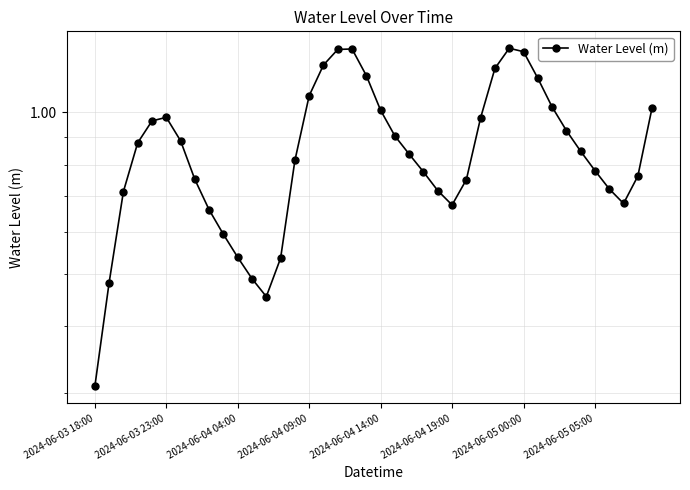

Which has a higher value, 15 or 22?

15